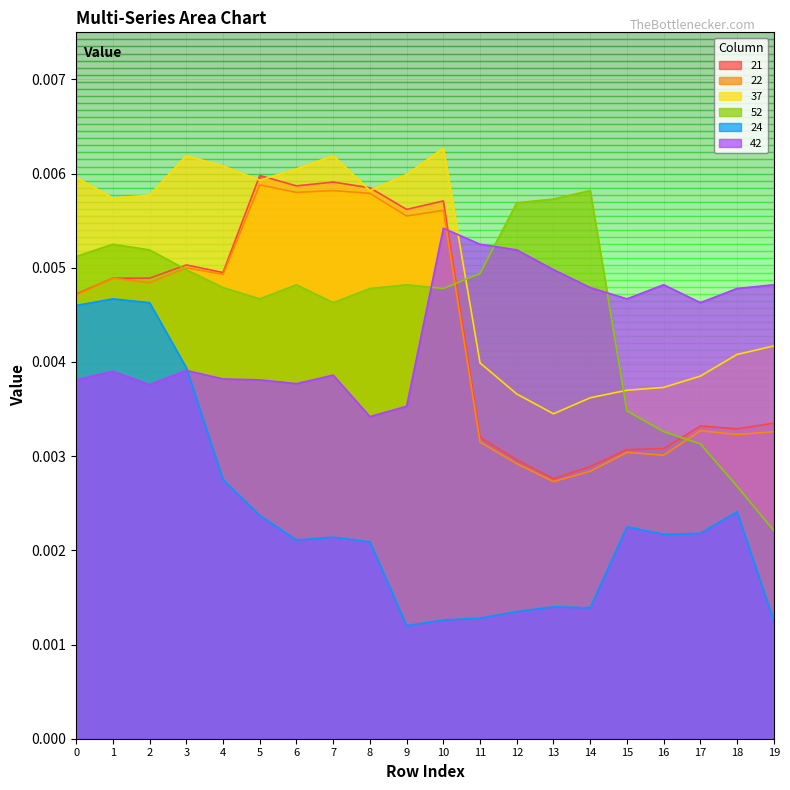

At which category does 52 reach its first local valley?

5